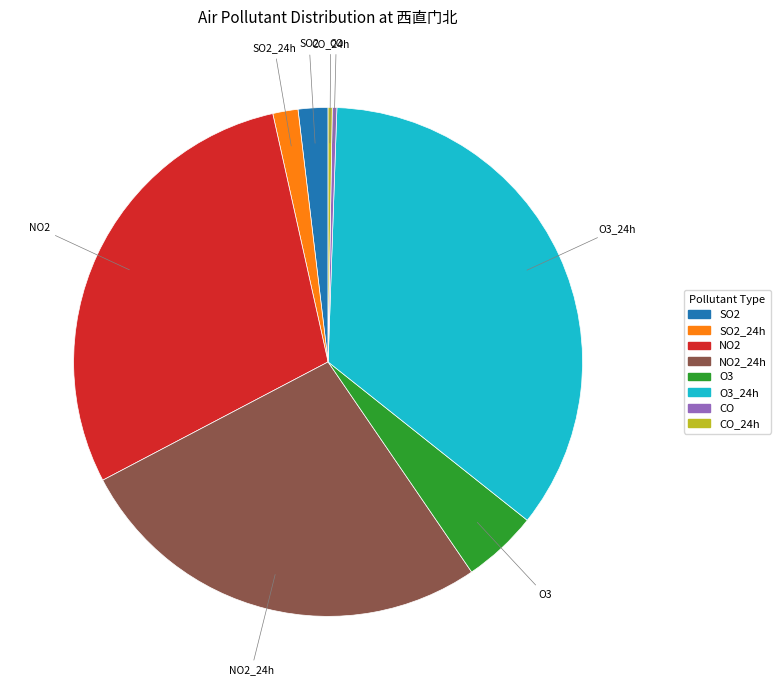

Which has a higher value, SO2 or CO?

SO2